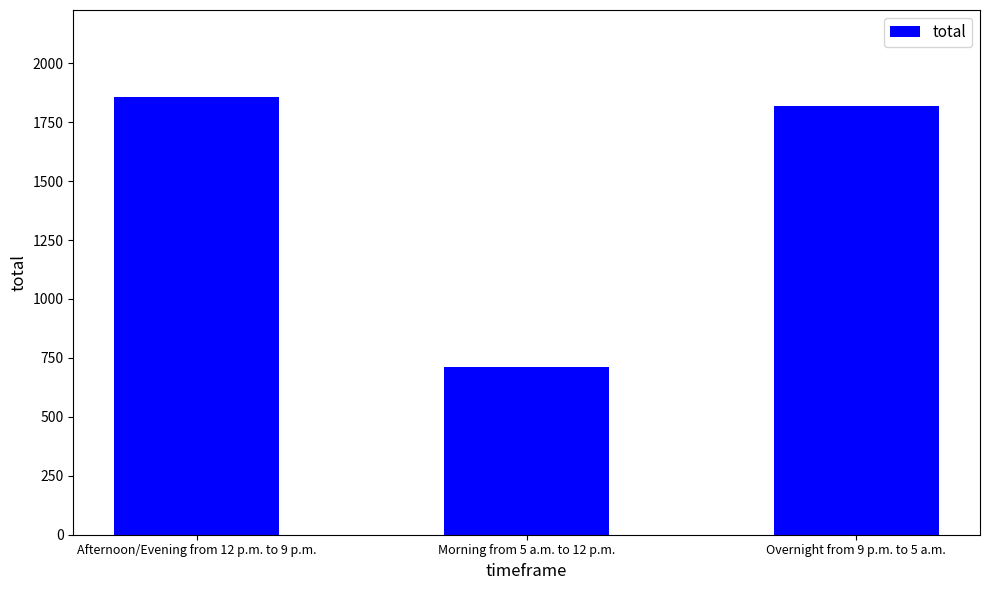

What is the ratio of the value at Overnight from 9 p.m. to 5 a.m. to the value at Morning from 5 a.m. to 12 p.m.?

2.6